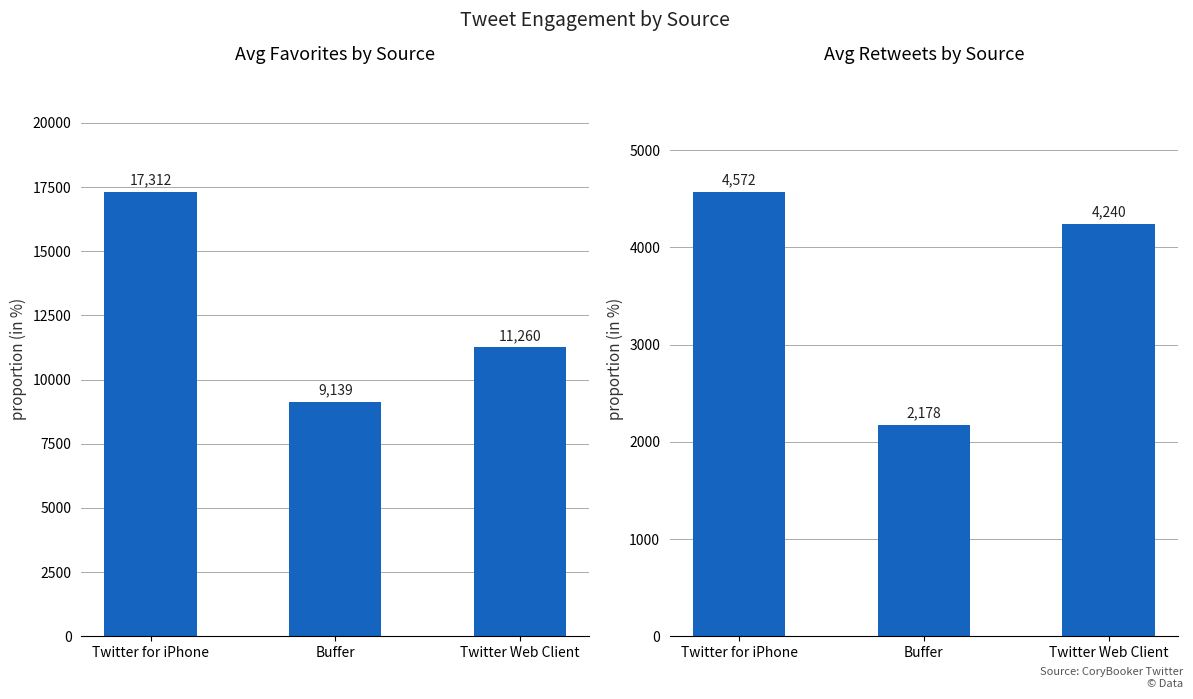

Read the retweet_count value at Buffer.

2178.4